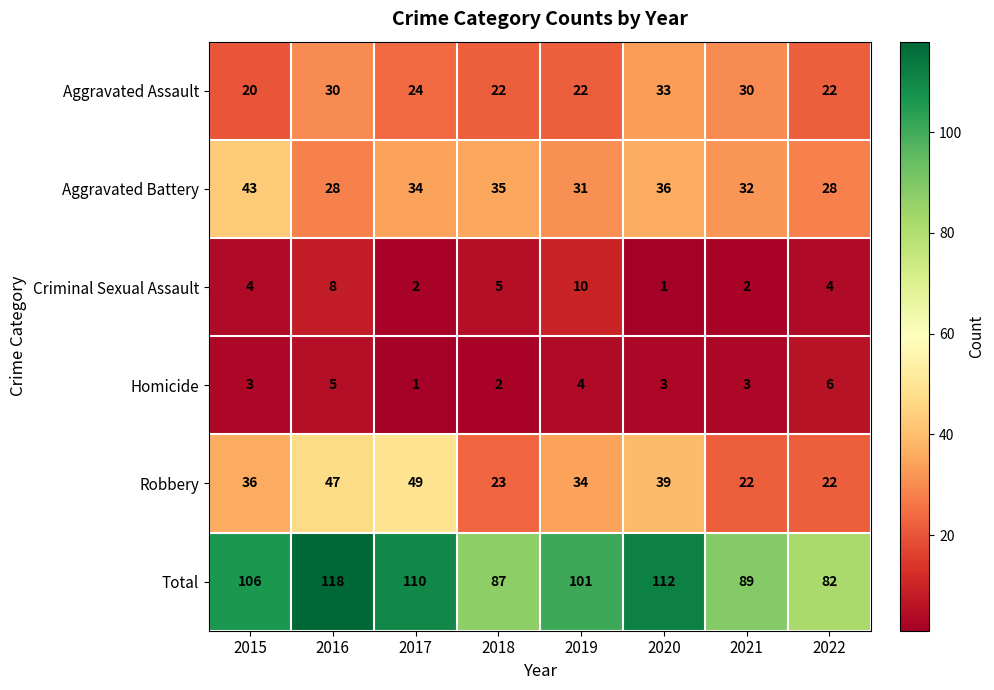

How many distinct data groups are displayed?

6